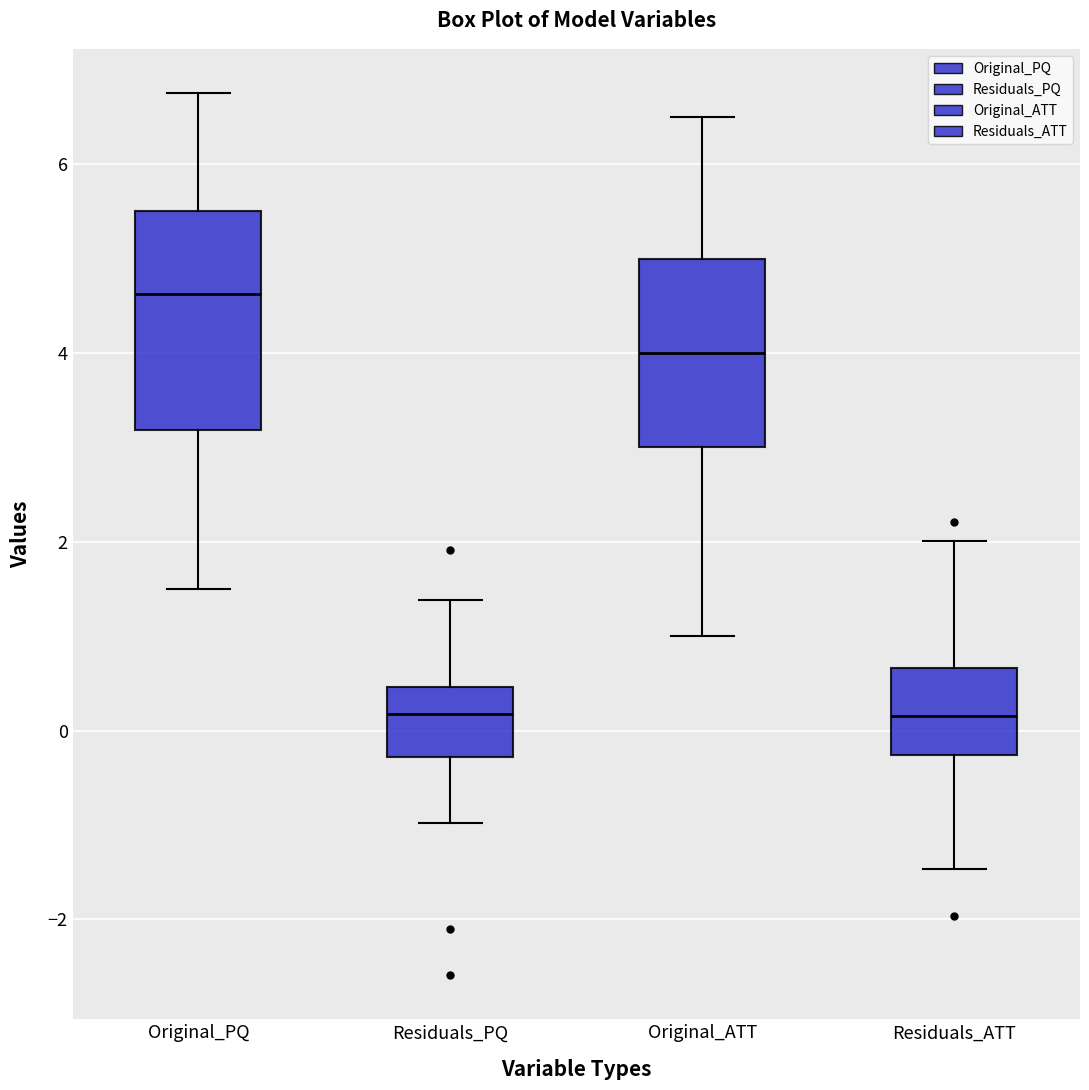

Reading left to right, transcribe this box plot: for each box, give where its median line is, the range the box spans, and where its two whiskers end, as read against the y-axis. The values are not printed on the chart, so give them approximately, as read against the axis.

Original_PQ: median 4.6, box 3.2 to 5.6, whiskers 1.6 to 6.8
Residuals_PQ: median 0.2, box -0.2 to 0.4, whiskers -1.0 to 1.4
Original_ATT: median 4.0, box 3.0 to 5.0, whiskers 1.0 to 6.6
Residuals_ATT: median 0.2, box -0.2 to 0.6, whiskers -1.4 to 2.0